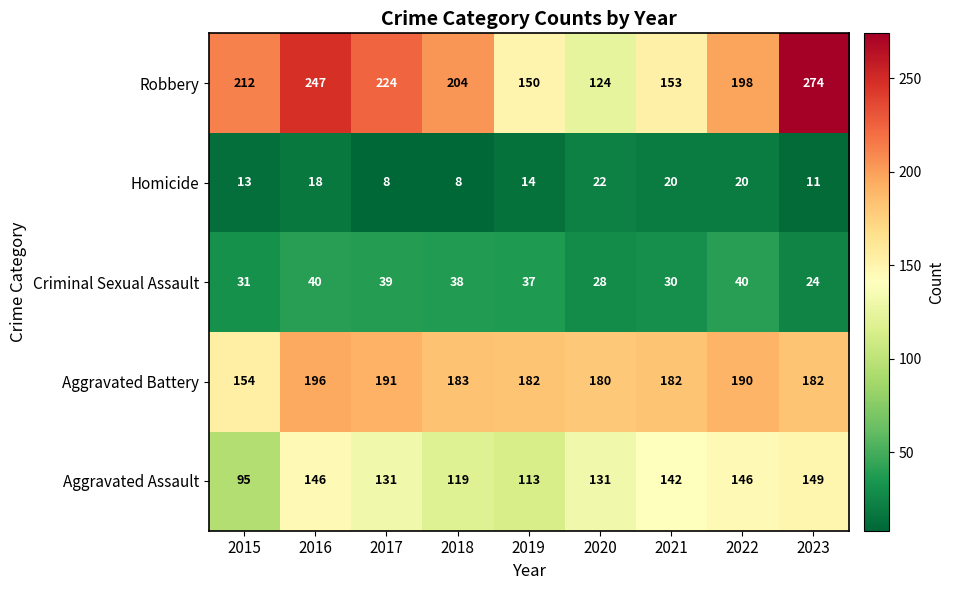

The Homicide series shows 11 at 2022. True or false?

False